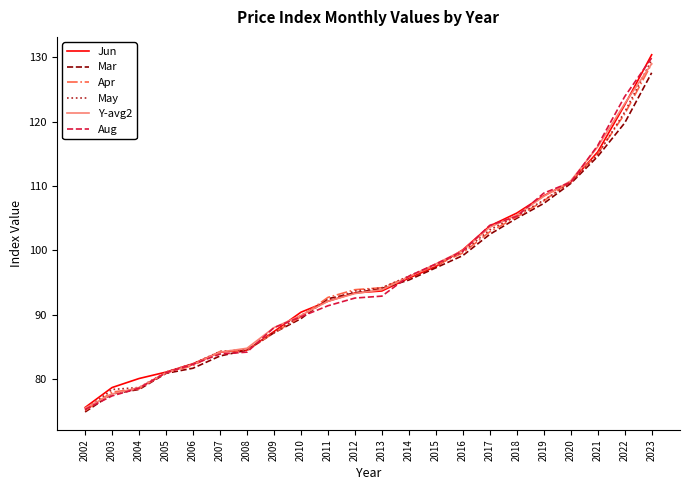

The value of Jun at 2015 is 171.6. True or false?

False